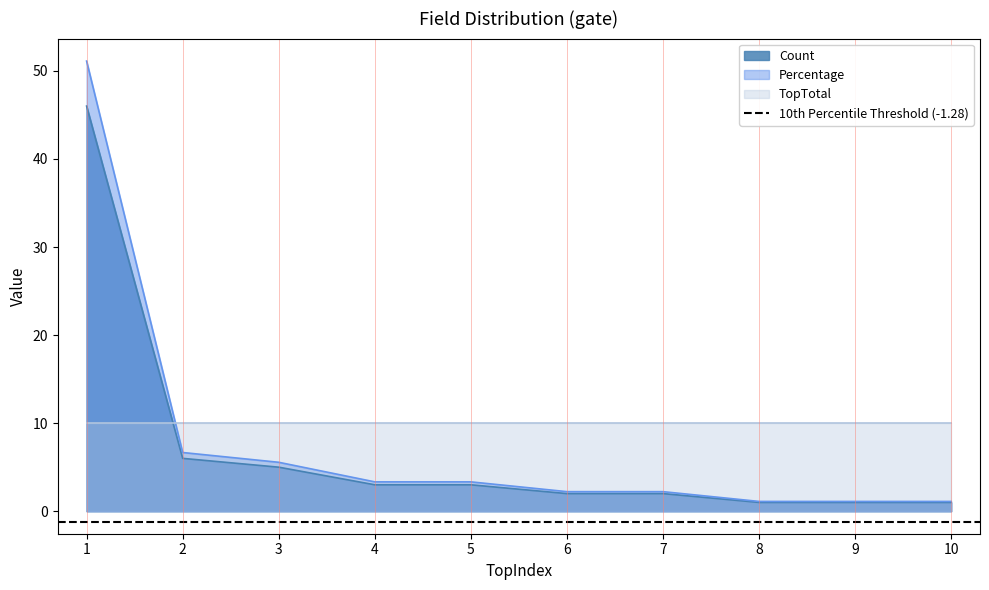

The value of Count at 1 is 16.7. True or false?

False